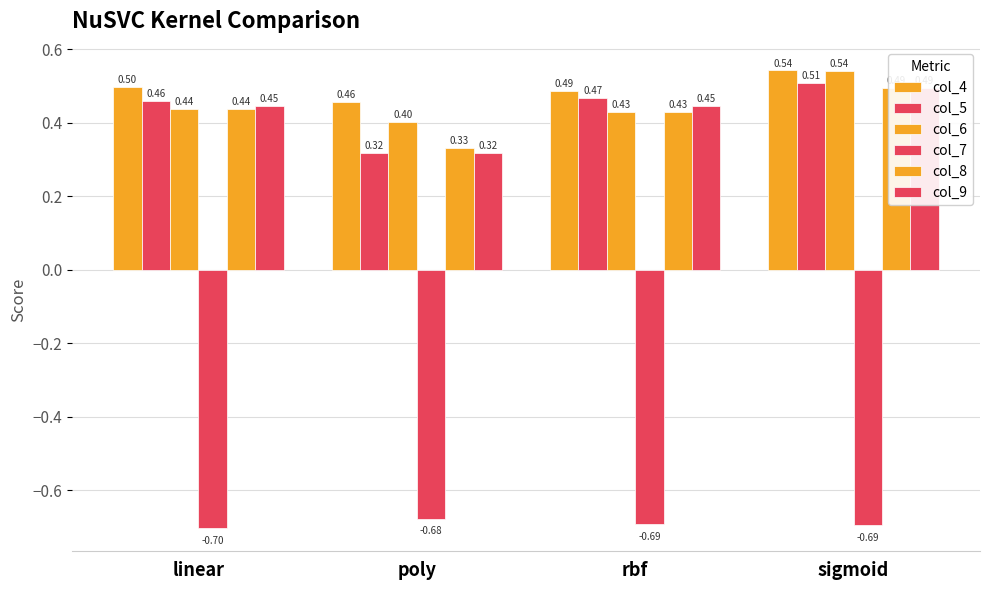

Where is col_9 nearest to the value 0?

poly